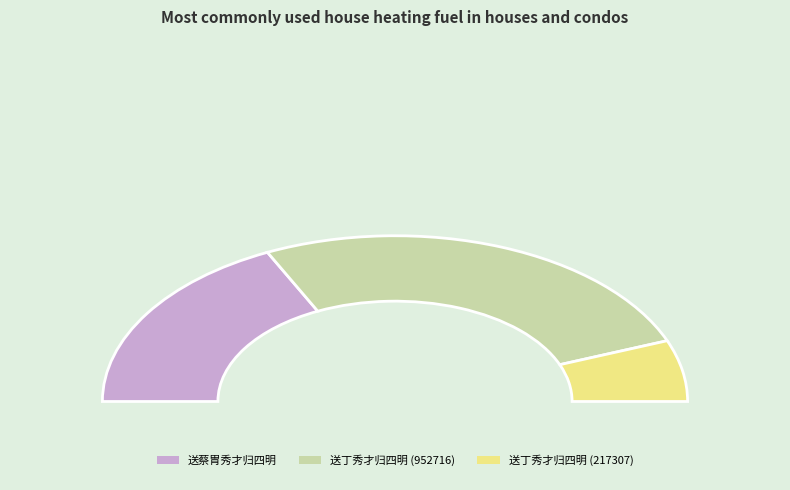

Which slice is the smallest?

送丁秀才归四明